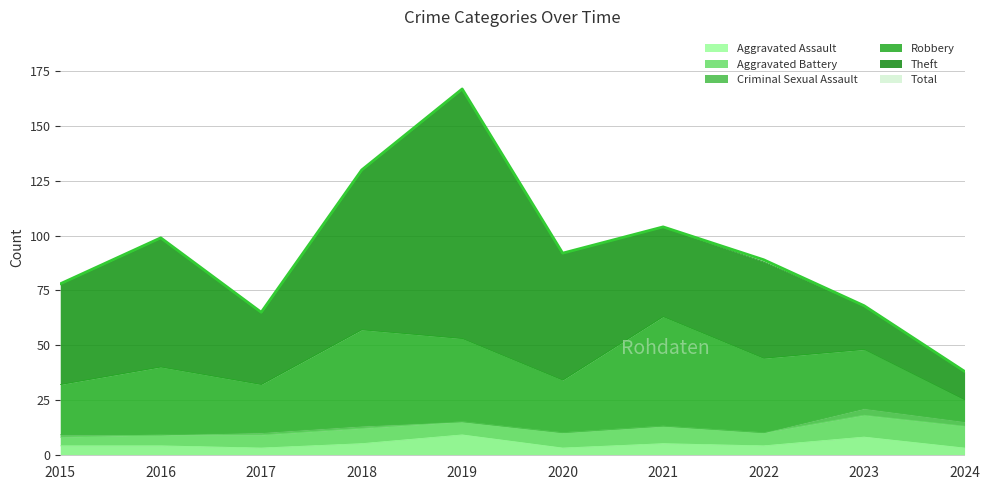

True or false: Robbery and Aggravated Assault intersect in this chart.

False